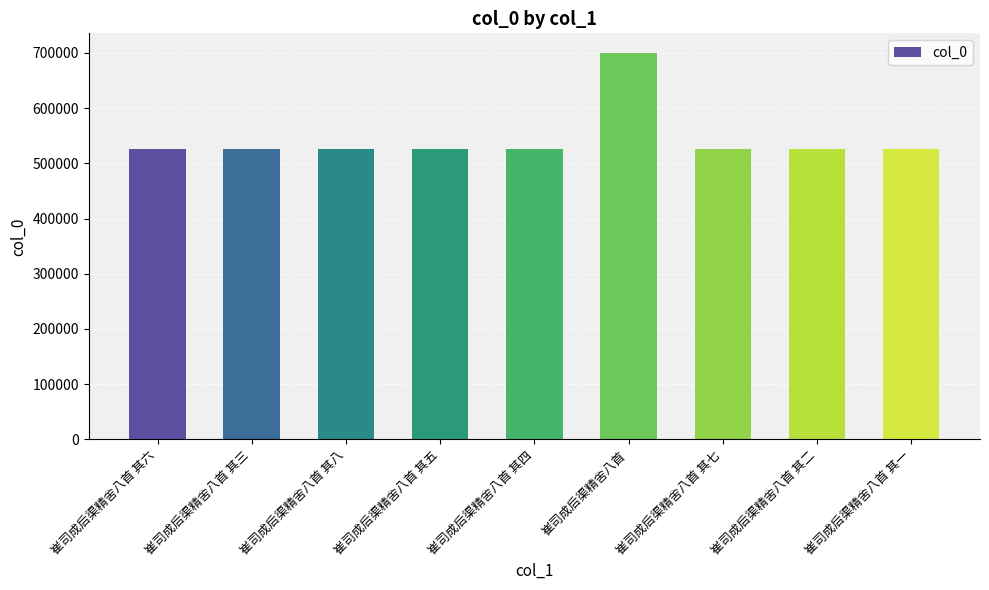

Approximately how many times larger is the value at 崔司成后渠精舍八首 其二 compared to 崔司成后渠精舍八首 其三?

1.0